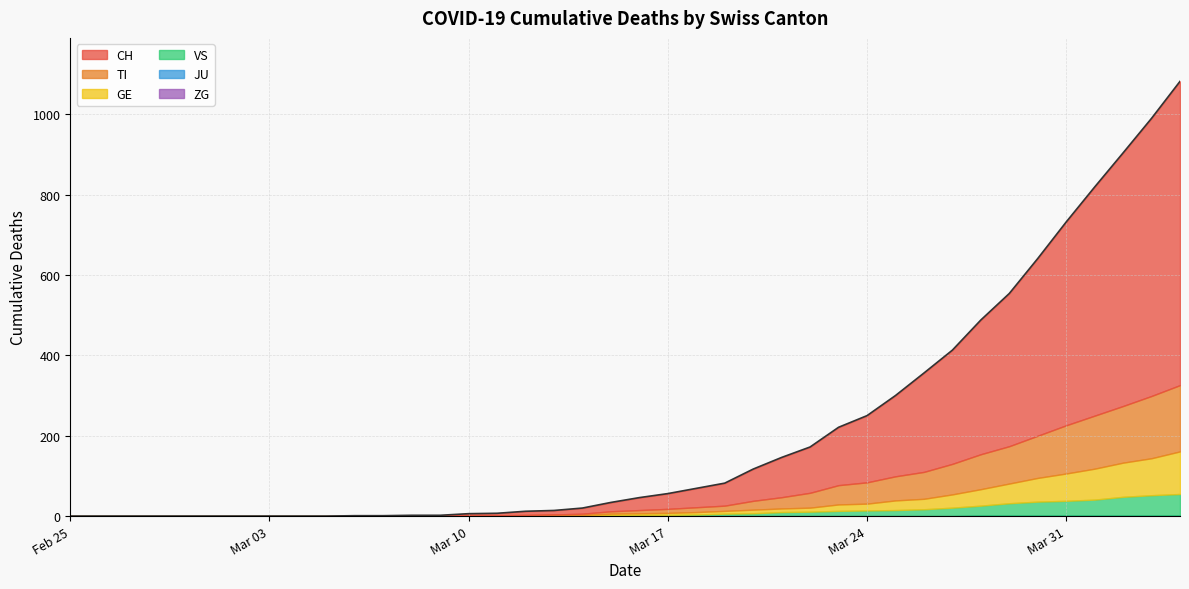

The CH series shows 142 at 34. True or false?

False